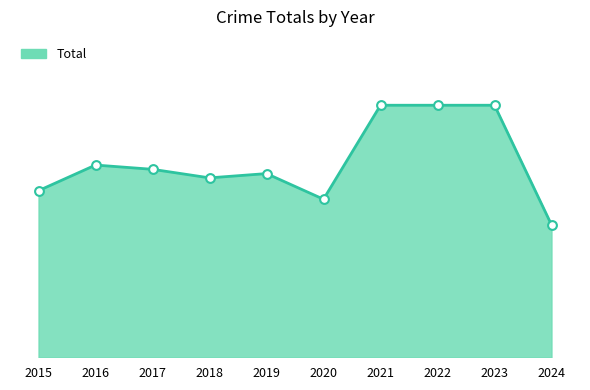

What is the ratio of the value at 2015 to the value at 2020?

1.1